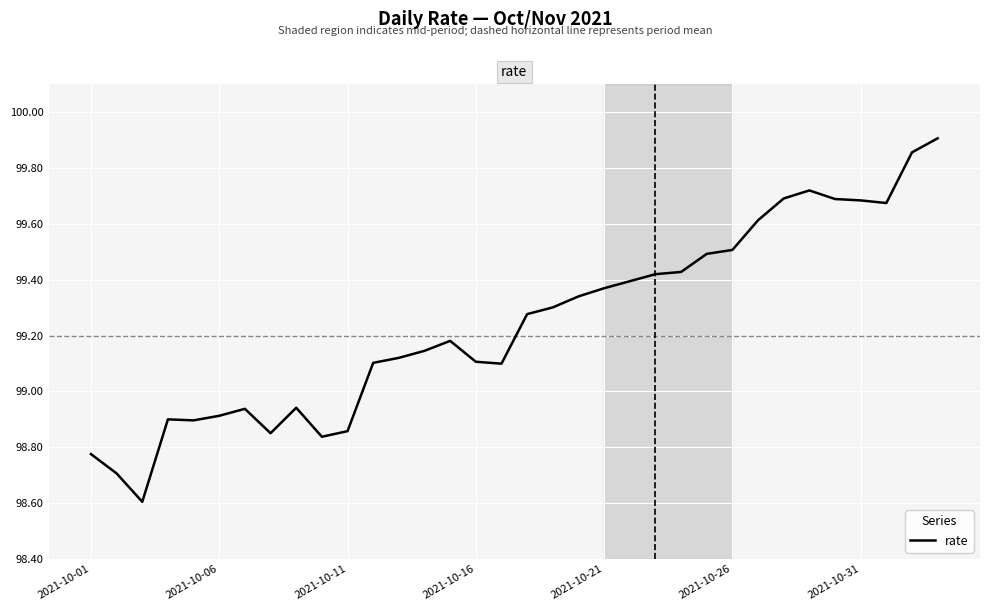

What is the difference between the maximum and minimum values?

1.3